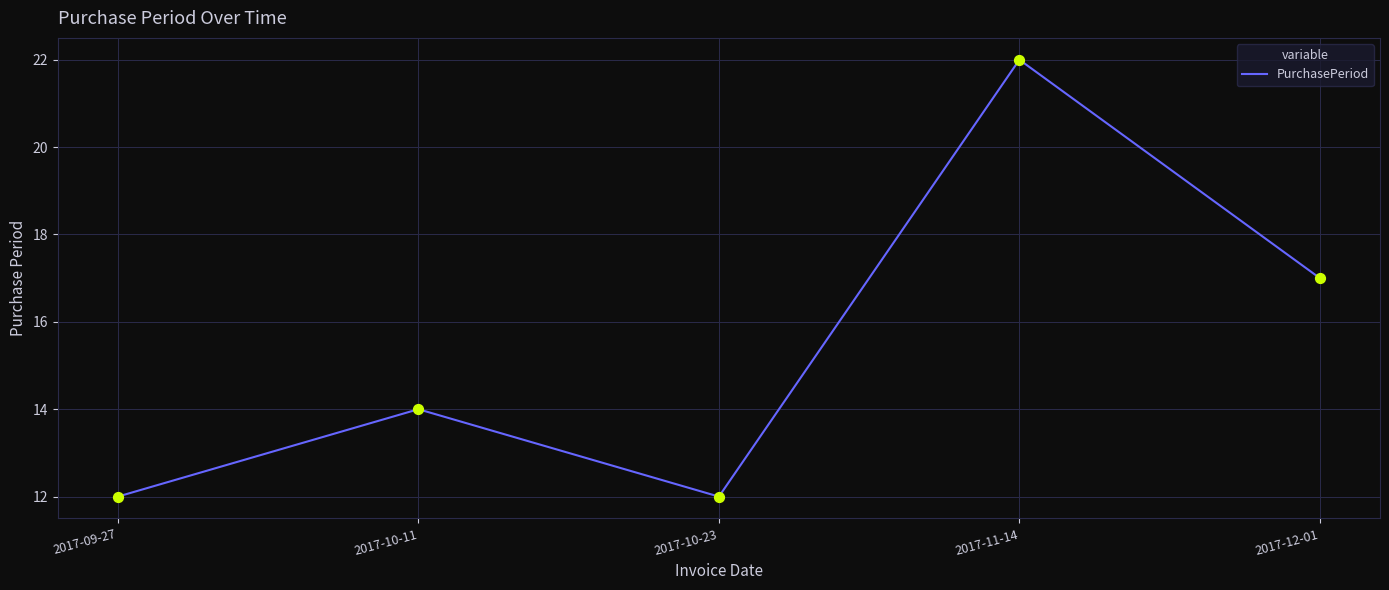

What is the change in value from 2017-09-27 to 2017-10-11?

+2